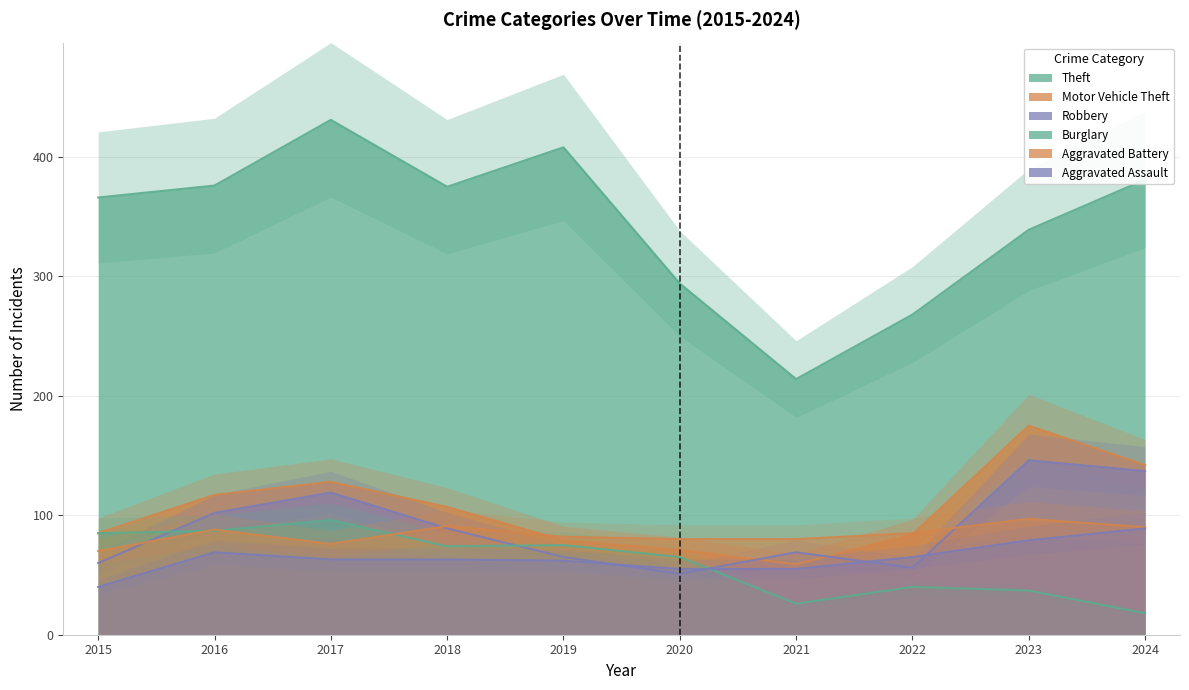

What is the value of the Burglary point at the 10th from the left?

18